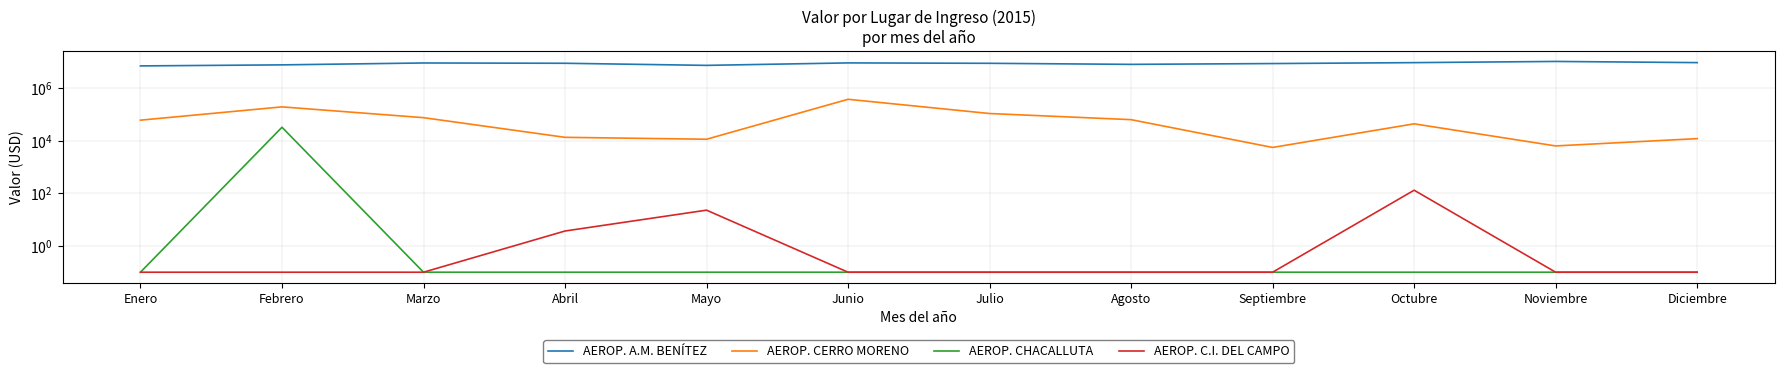

Rank the categories by AEROP. CERRO MORENO value from highest to lowest.

Junio, Febrero, Julio, Marzo, Agosto, Enero, Octubre, Abril, Diciembre, Mayo, Noviembre, Septiembre